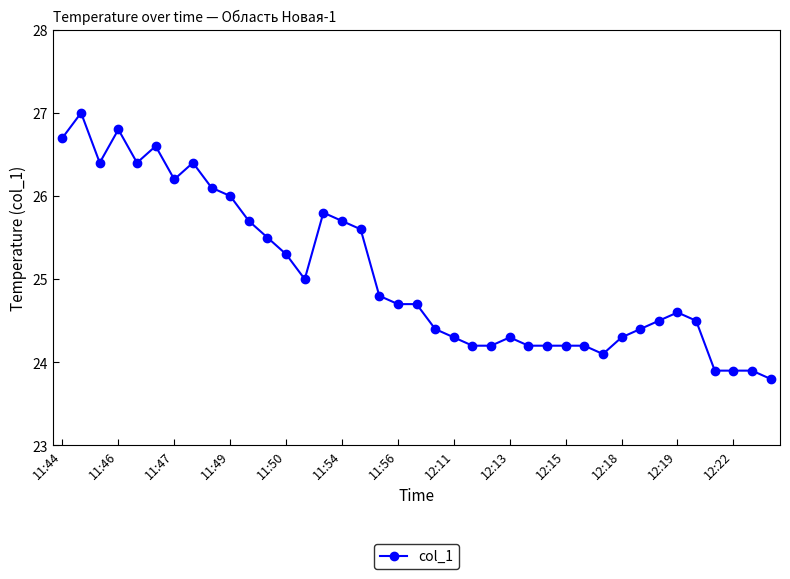

True or false: the data has more than 2 interior local peaks.

True